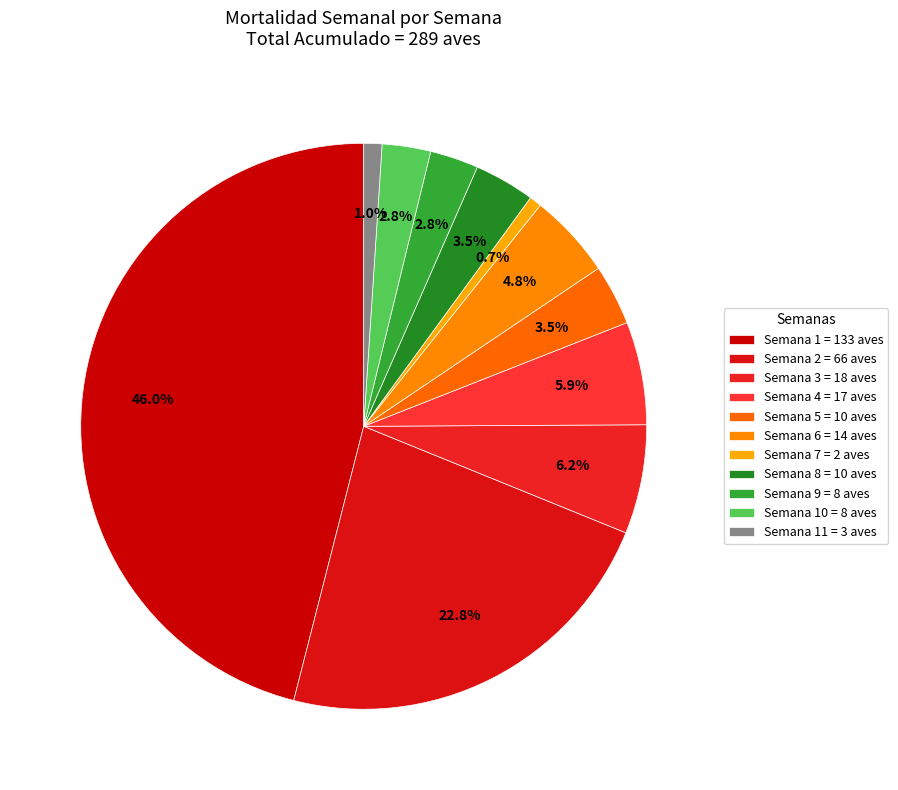

How many slices are in this pie chart?

11